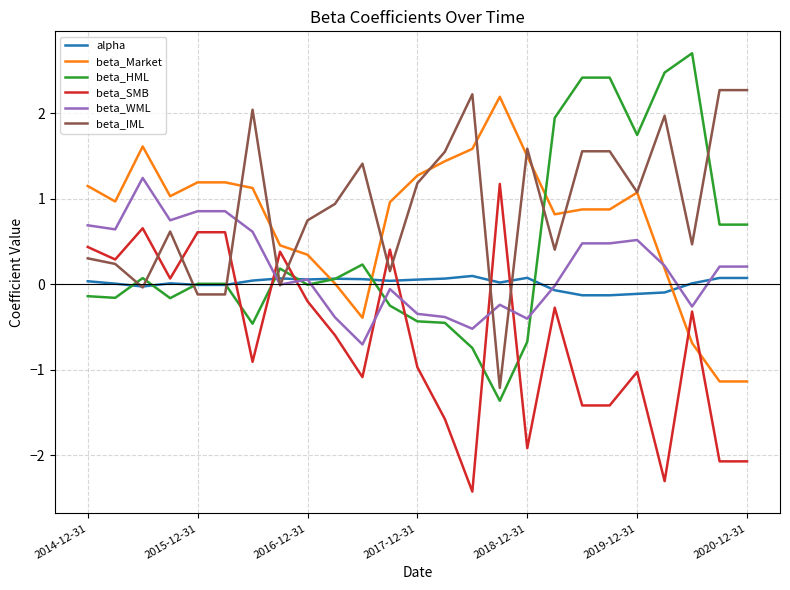

Which series ends up on top after the final intersection of beta_HML and beta_IML?

beta_IML